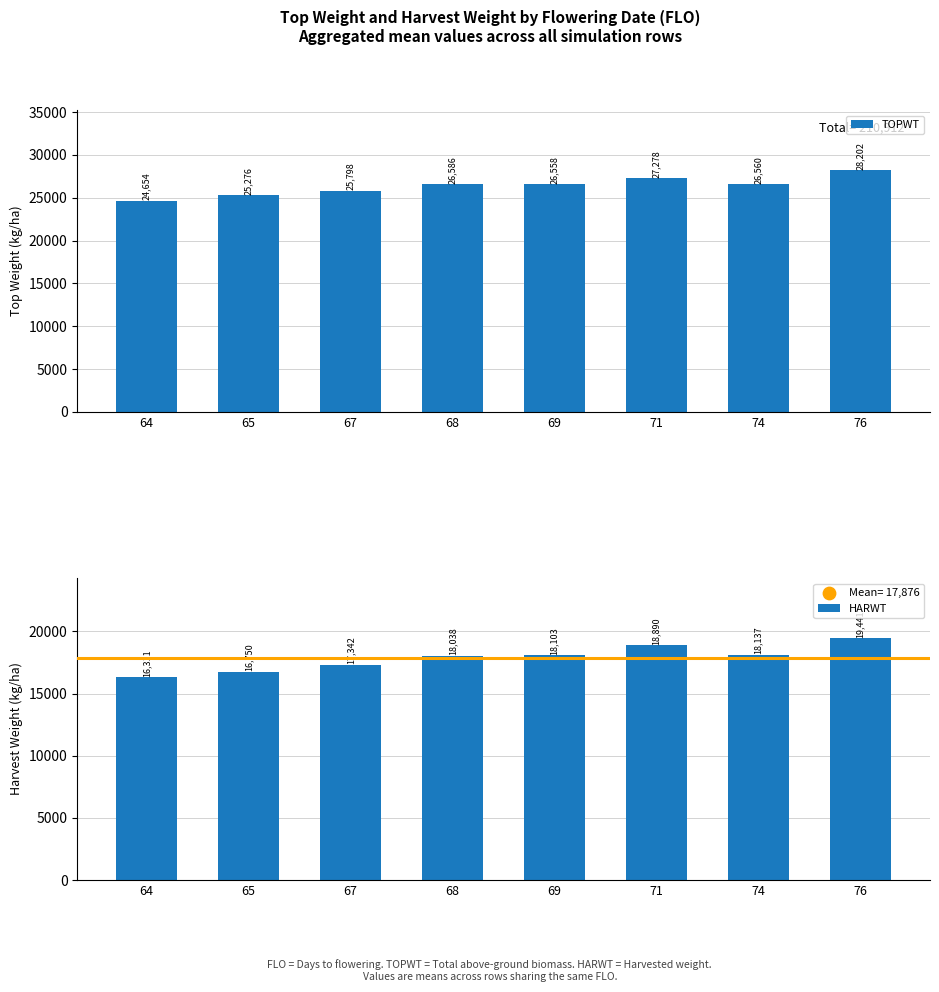

Is the value of HARWT at 76 greater than the value of TOPWT at 64?

No